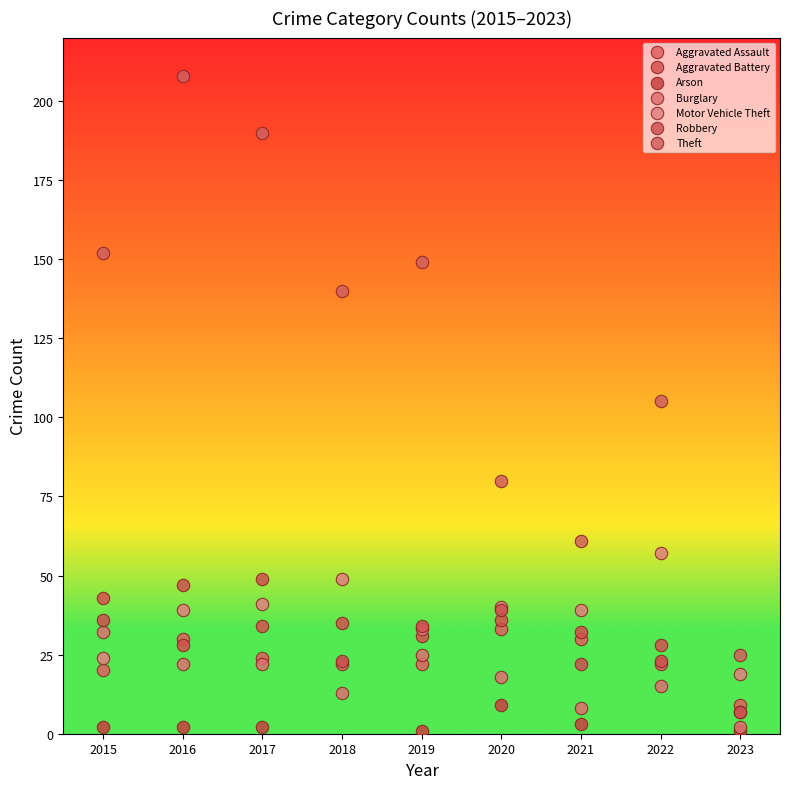

Which series has the widest spread of Y values?

Theft